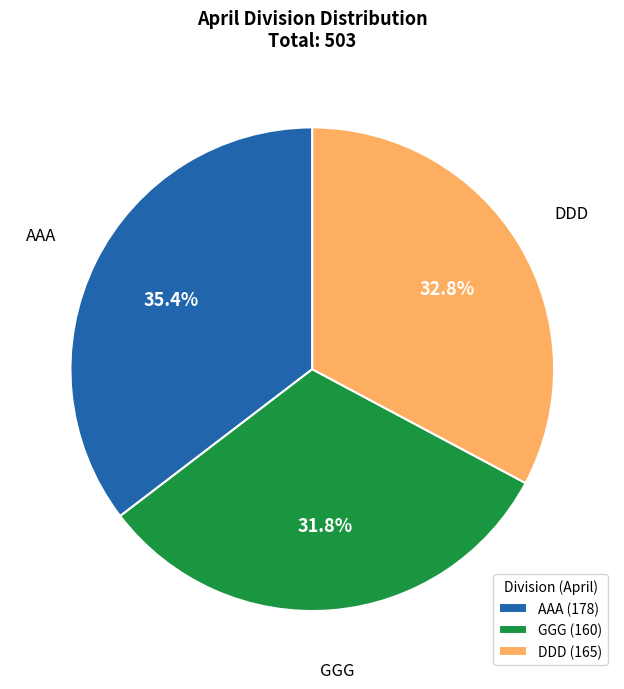

Count the number of slices in the pie.

3